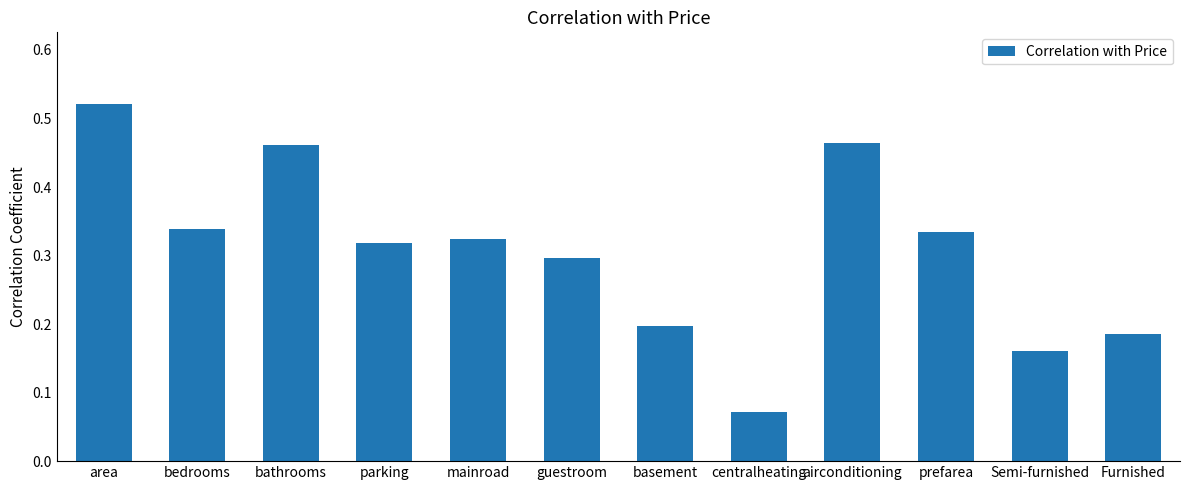

Between Furnished and centralheating, which is larger?

Furnished